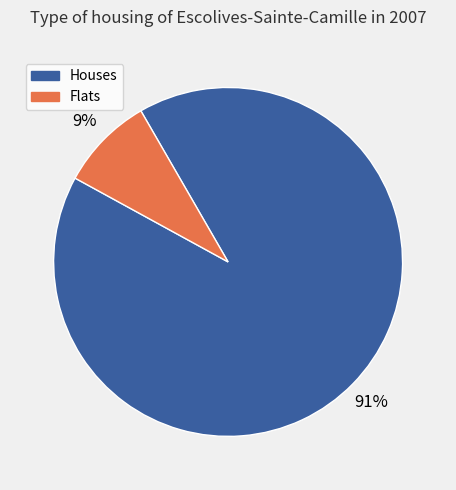

To the nearest percent, what is the average slice percentage?

50%